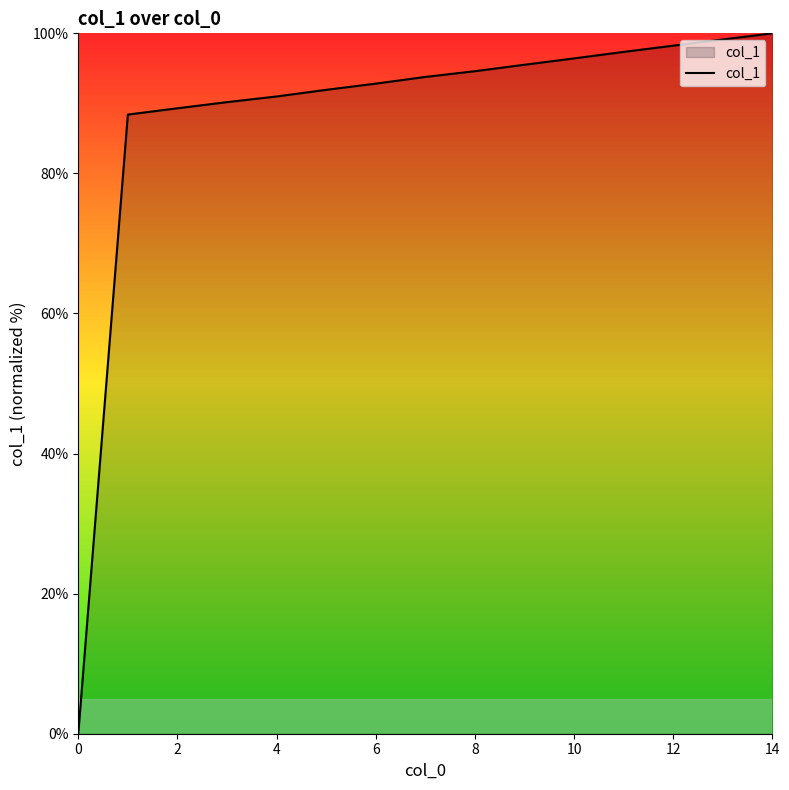

What is the difference between the maximum and minimum values?

100.0